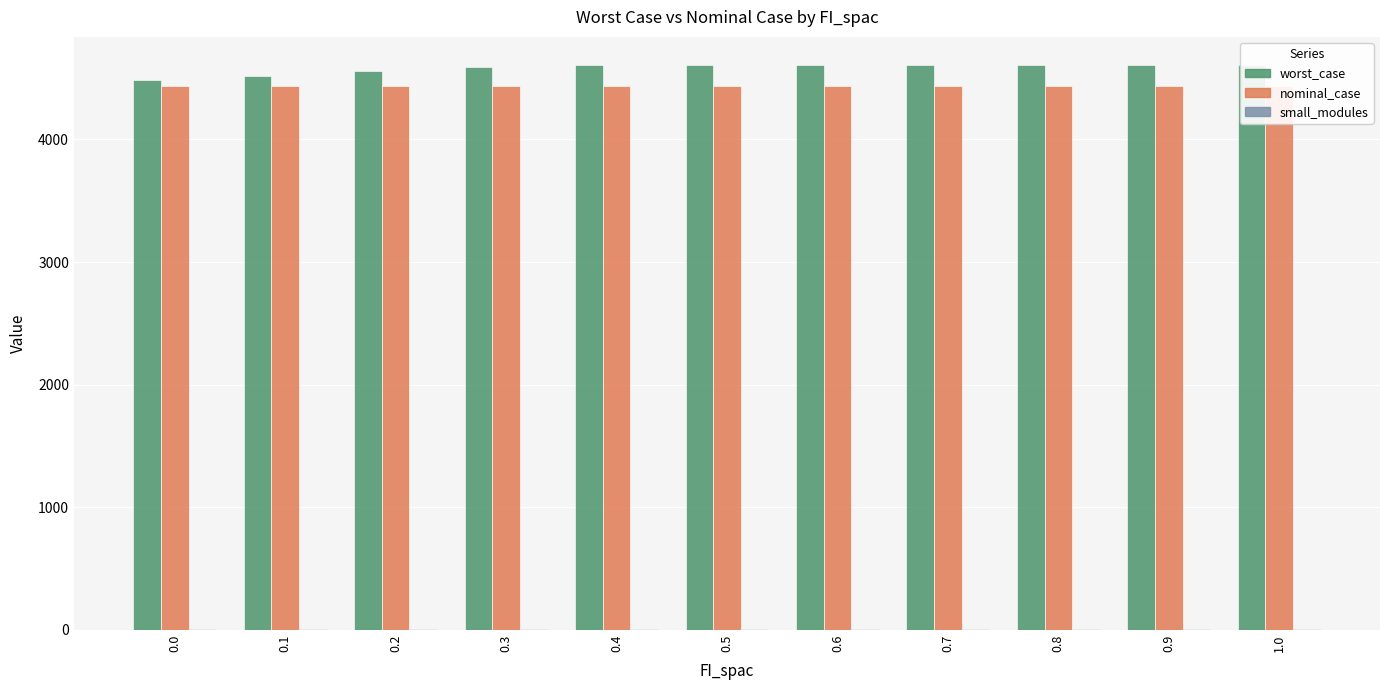

What is the maximum value shown in the chart?

4606.7